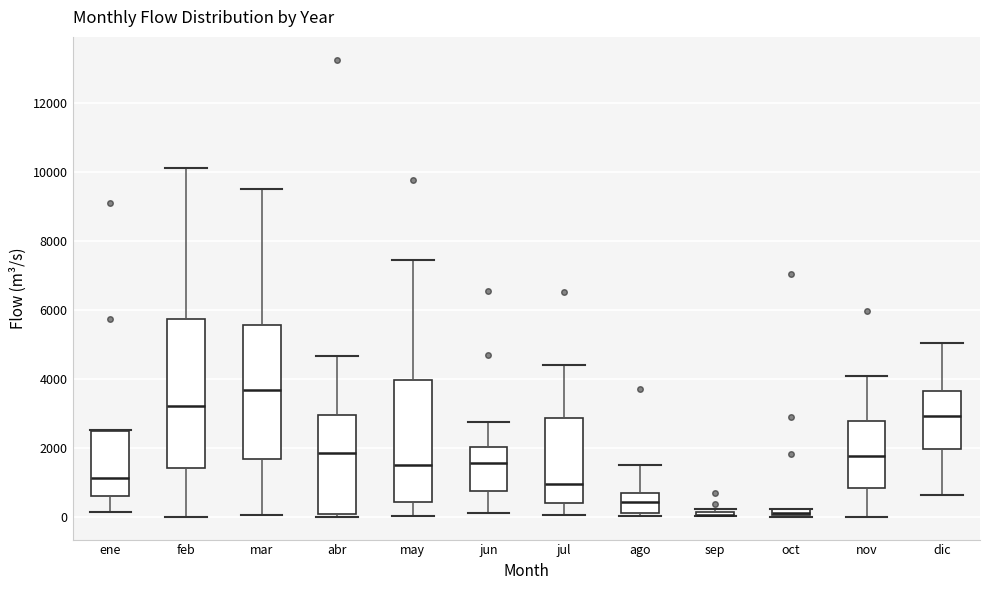

Where is the lower edge of the box for jul on the y-axis? The values are not printed on the chart, so give them approximately, as read against the axis.

400